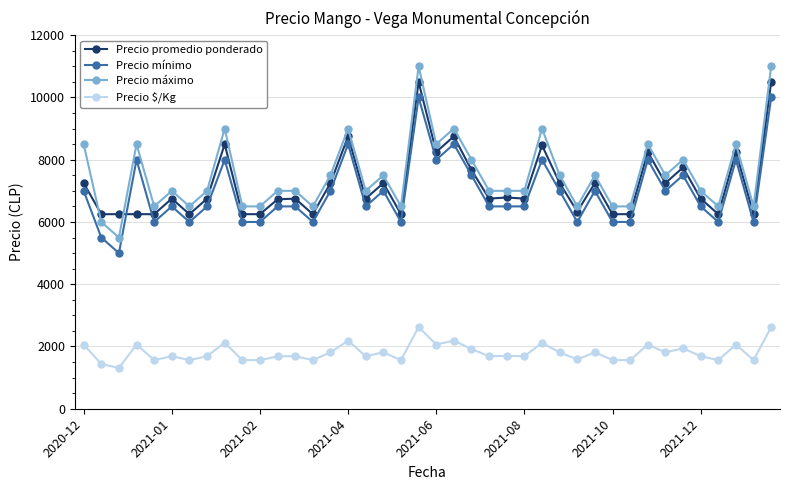

What are all the series names shown in the legend?

Precio promedio ponderado, Precio mínimo, Precio máximo, Precio $/Kg